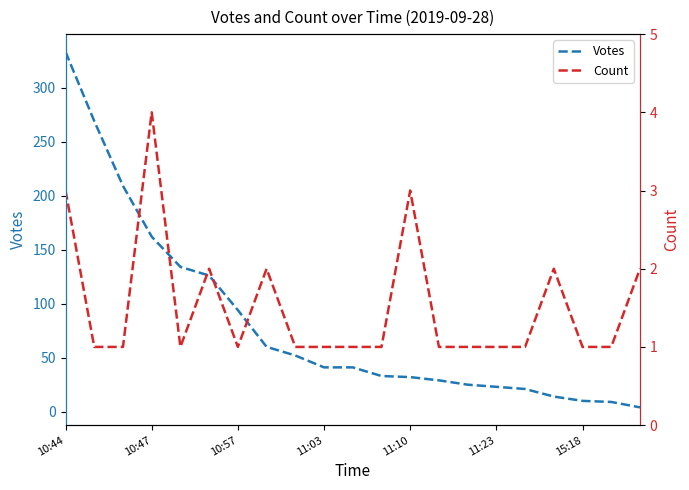

Rank the series by their maximum value, from lowest to highest.

Count, Votes